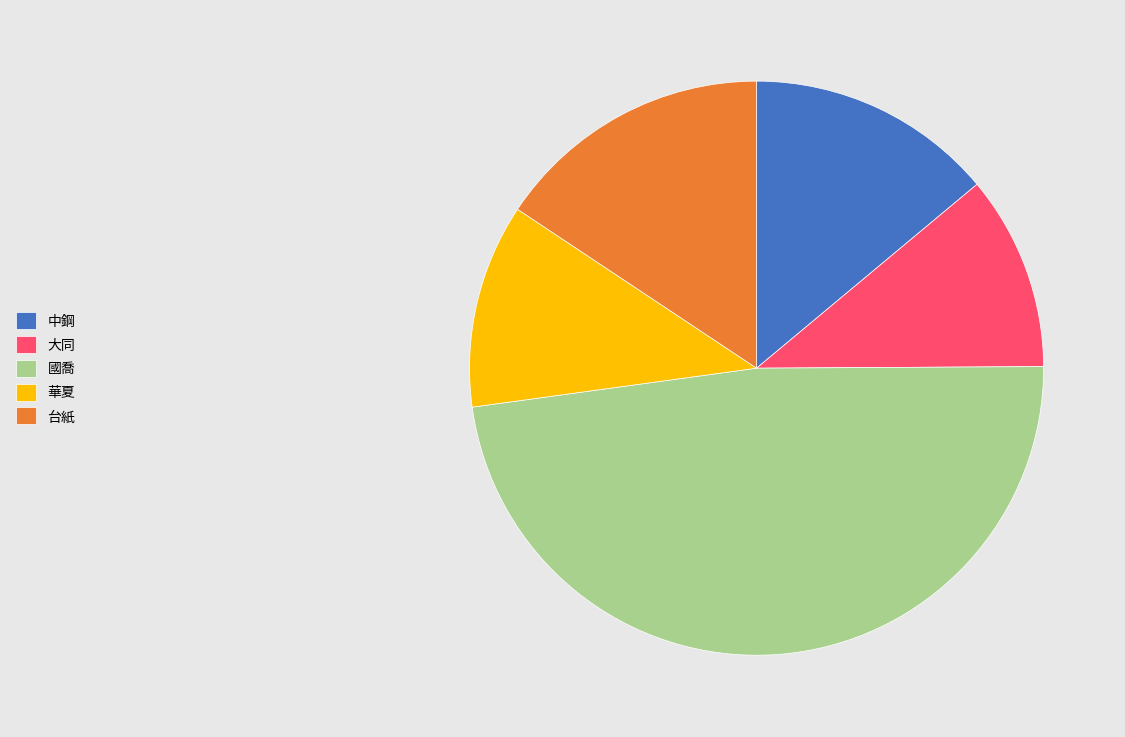

Do 中鋼 and 華夏 together represent more than half of the pie?

No